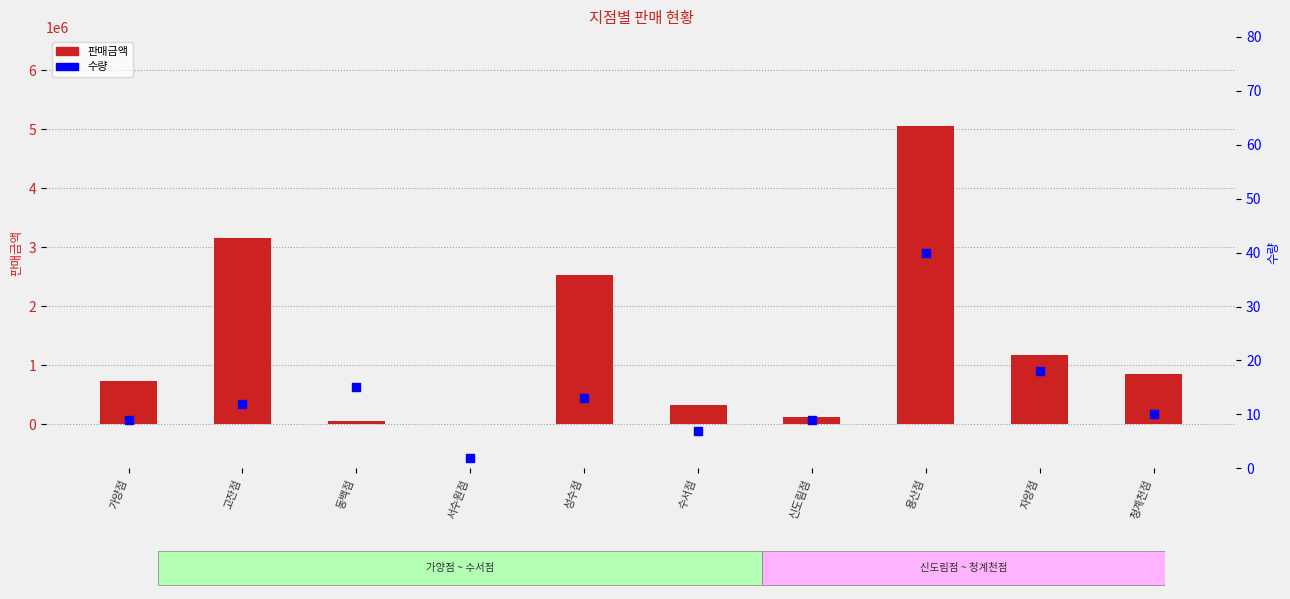

Which series has the largest total across all categories?

판매금액